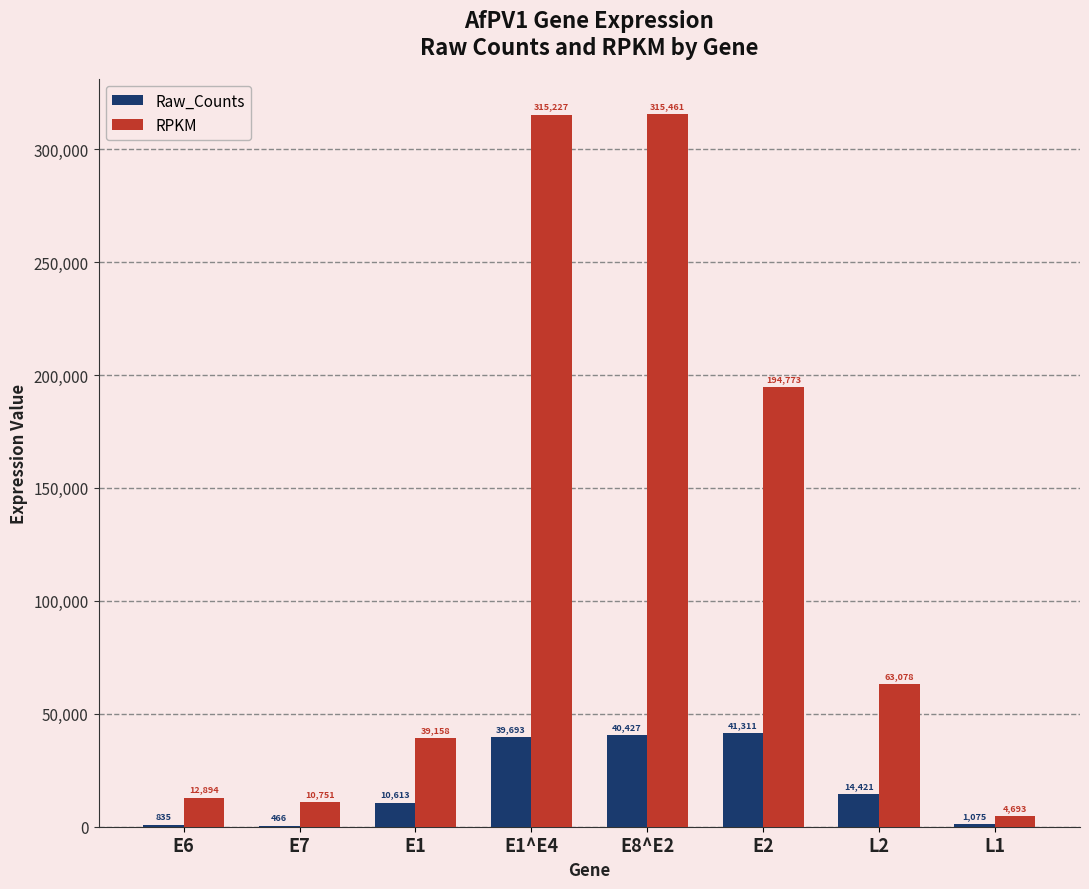

The RPKM series shows 60386.0 at E2. True or false?

False